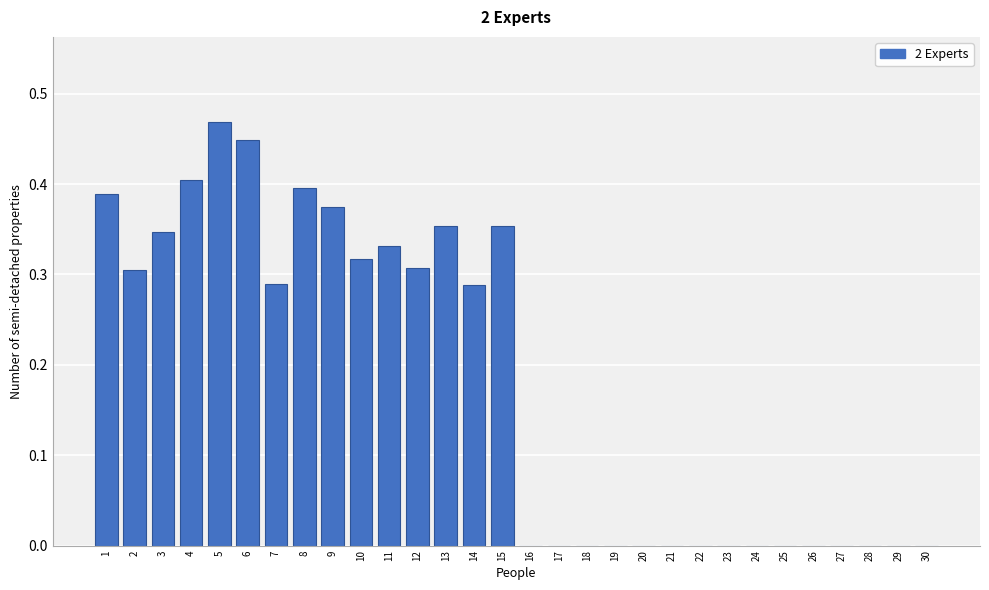

What is the sum of all values?

5.4